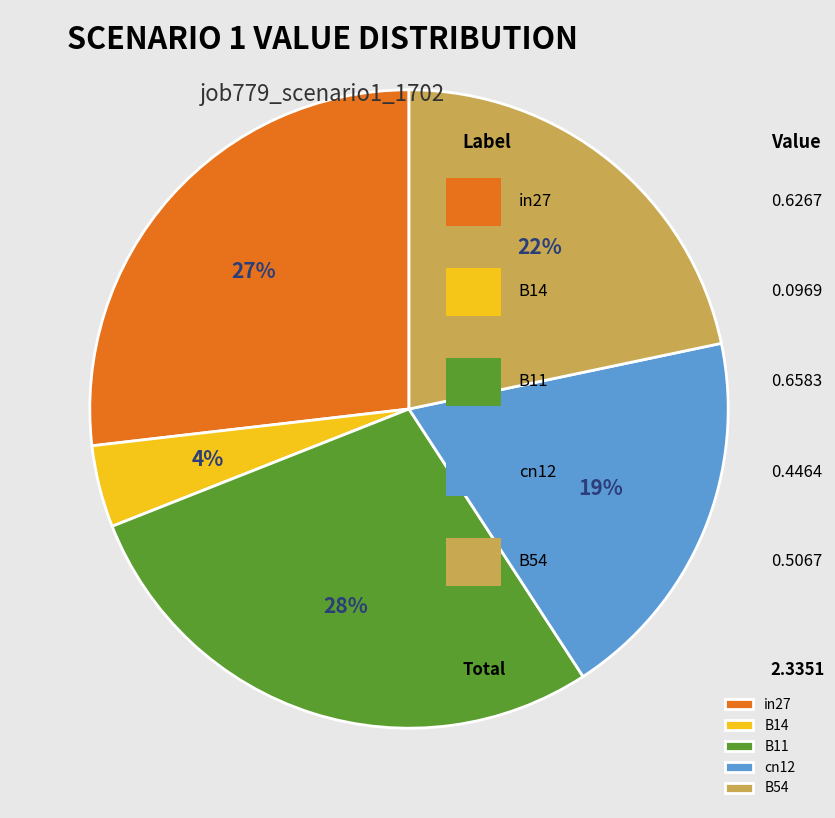

To the nearest percent, what is the difference between the B11 and cn12 slice percentages?

9%